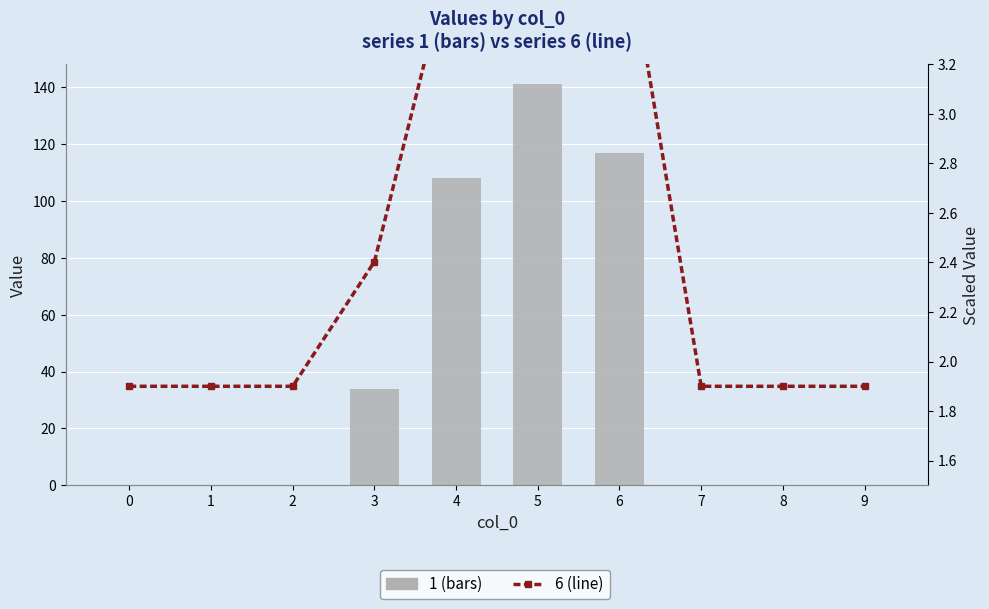

How many data points does each series have?

10